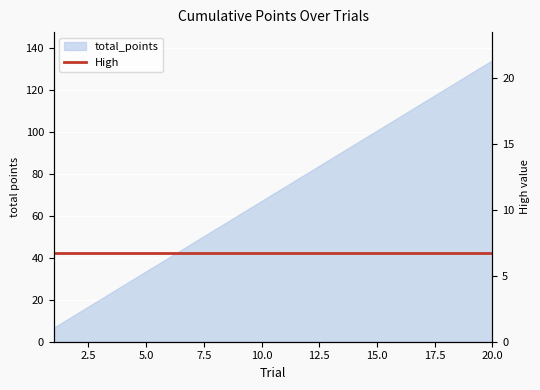

List the labels in order of value, smallest first.

1, 2, 3, 4, 5, 6, 7, 8, 9, 10, 11, 12, 13, 14, 15, 16, 17, 18, 19, 20